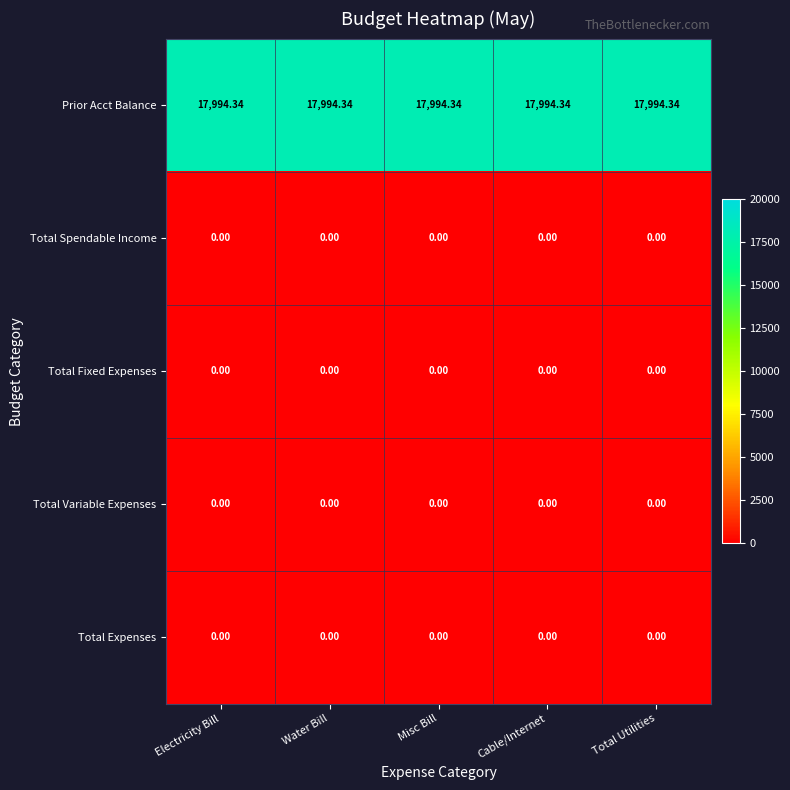

Is the value of Total Variable Expenses at Cable/Internet greater than the value of Prior Acct Balance at Total Utilities?

No